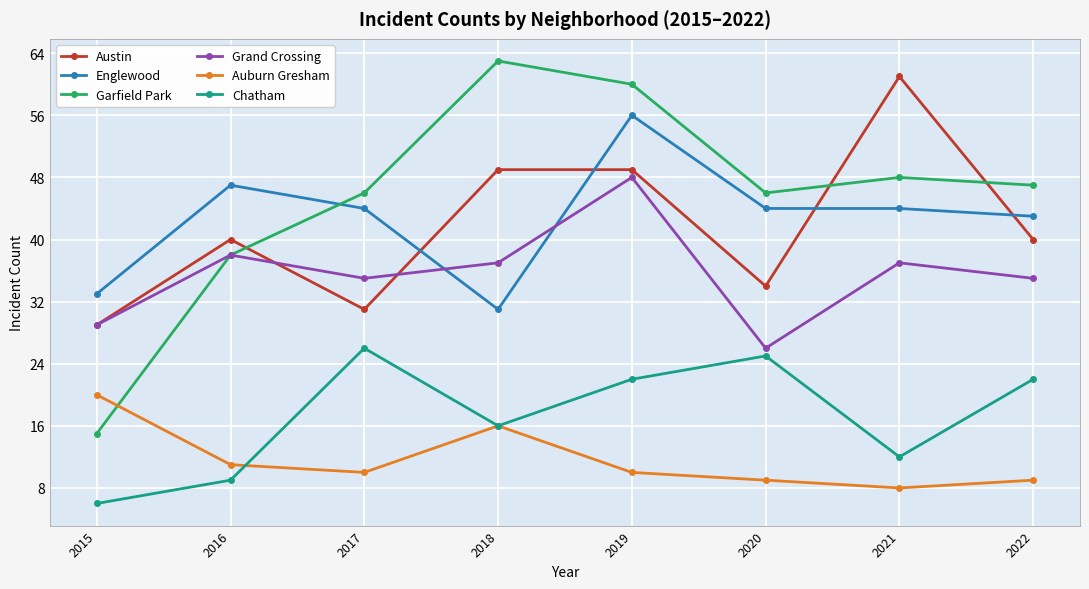

What is the difference between the second highest and second lowest values in the Chatham series?

16